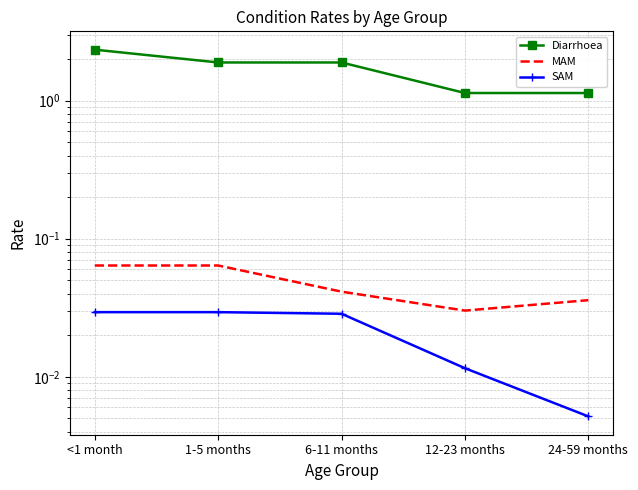

At how many categories does at least one series exceed 1?

5